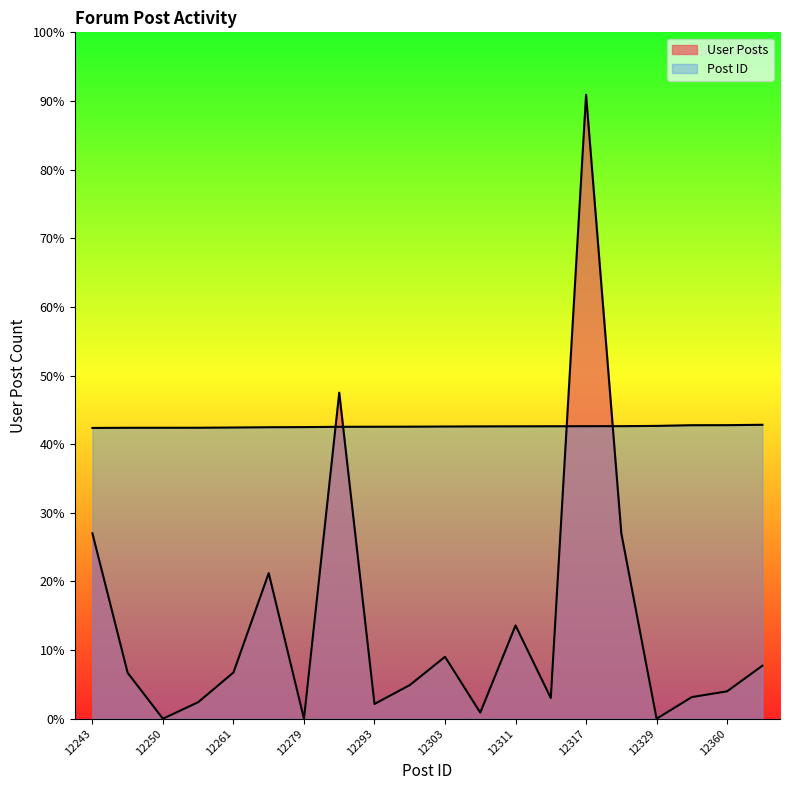

In User Posts, how many points are lower than both neighbors (excluding endpoints)?

6